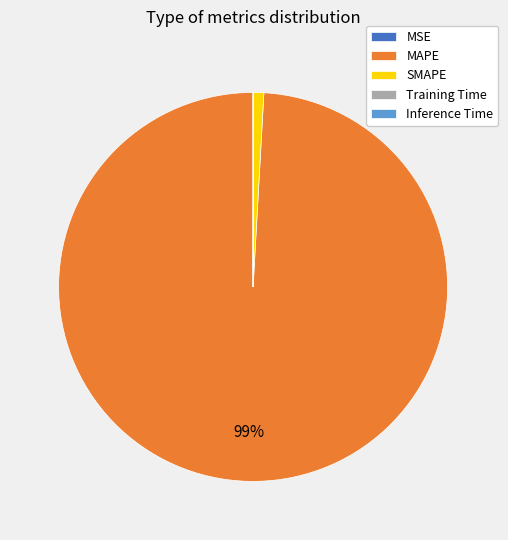

What percentage is the SMAPE slice, to the nearest percent?

1%